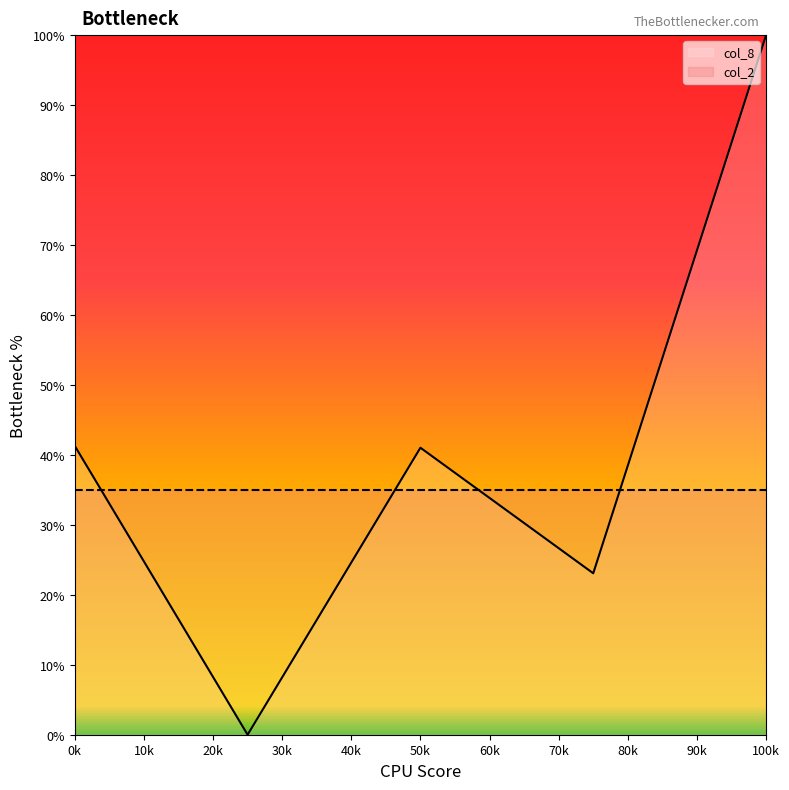

What is the difference between the second highest and second lowest values in the col_8 series?

18.2